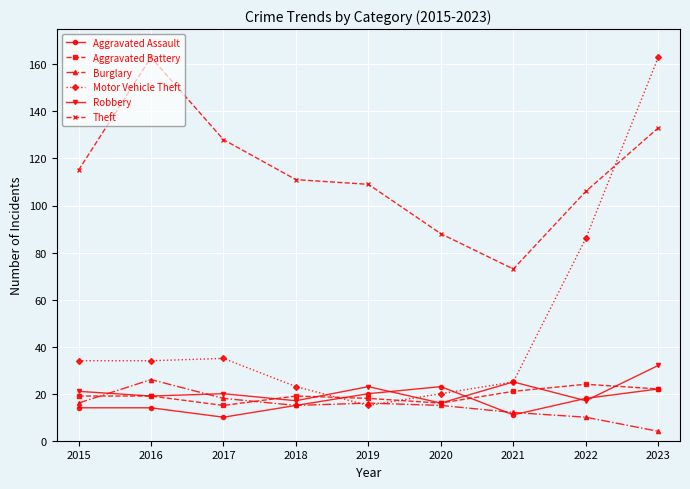

True or false: Aggravated Assault and Motor Vehicle Theft cross at least once.

True